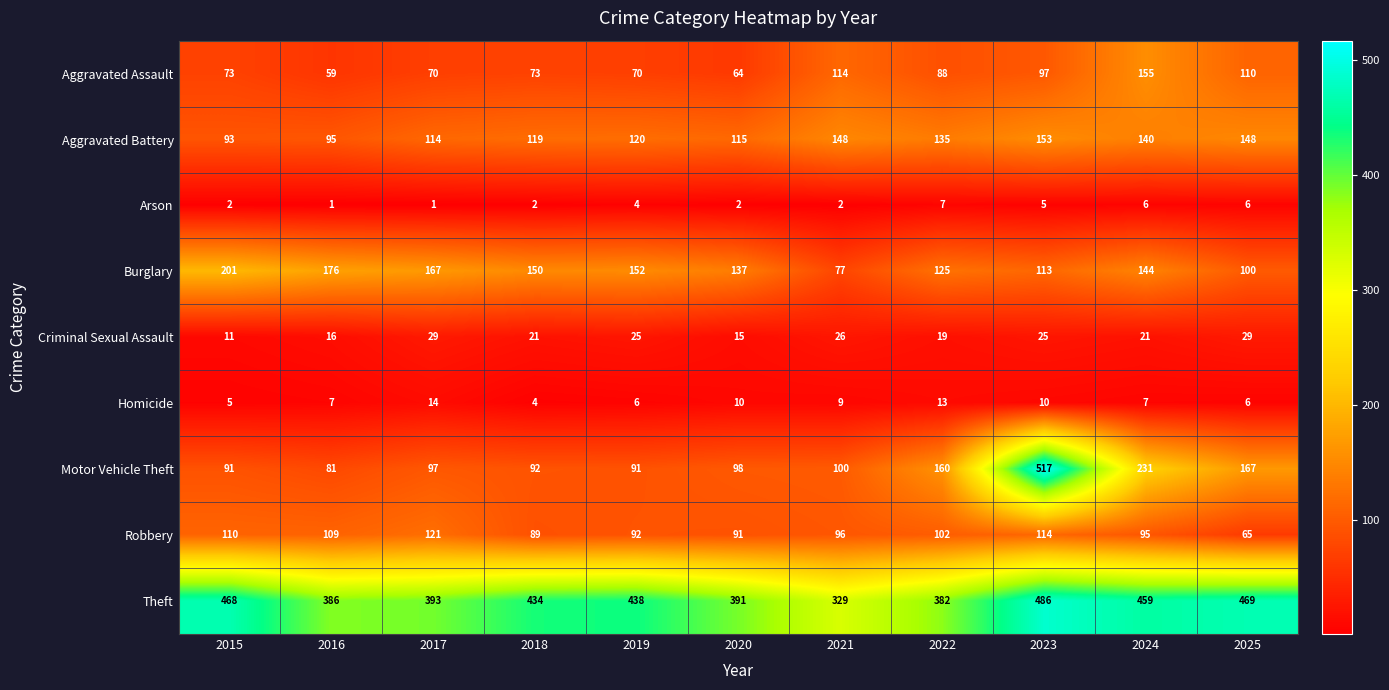

What is the difference between the highest and lowest values at 2015?

466